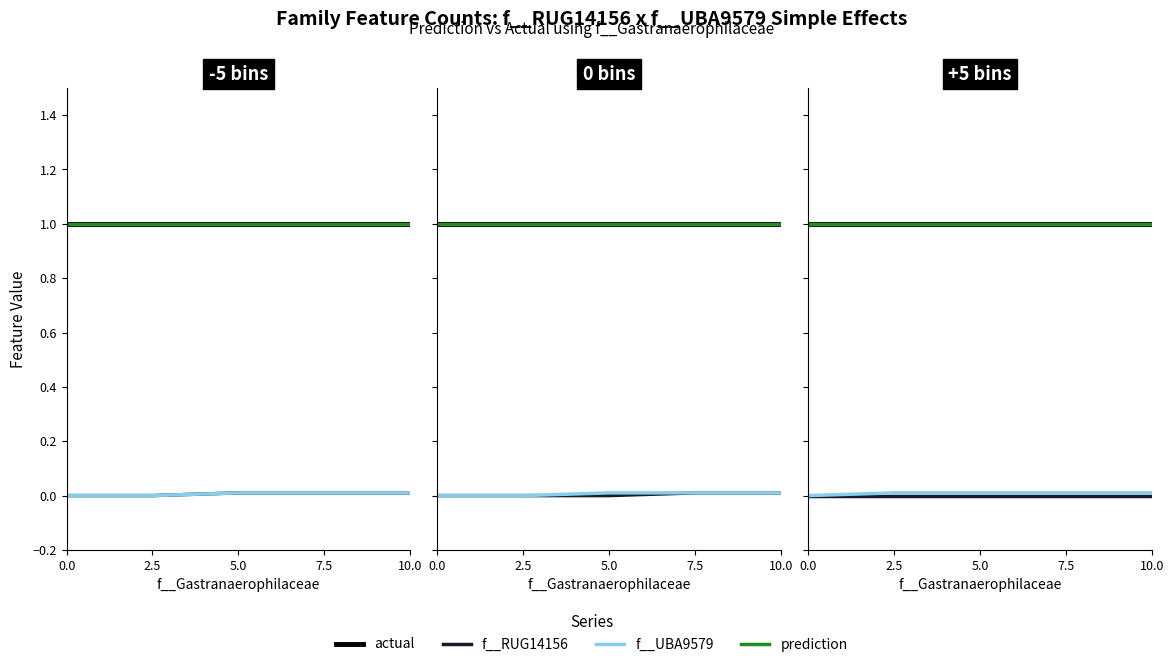

True or false: actual has more than 0 interior local peaks.

False